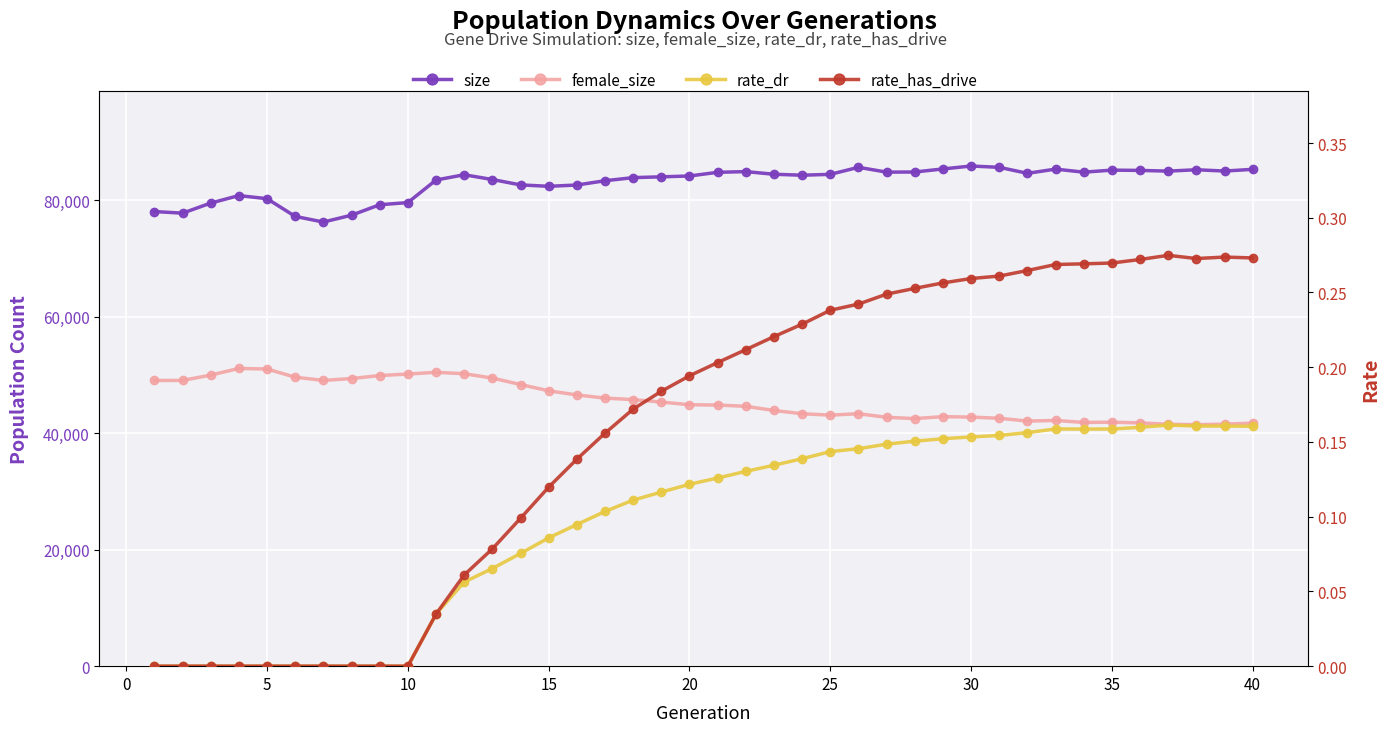

The female_size series shows 42740.0 at 30. True or false?

True